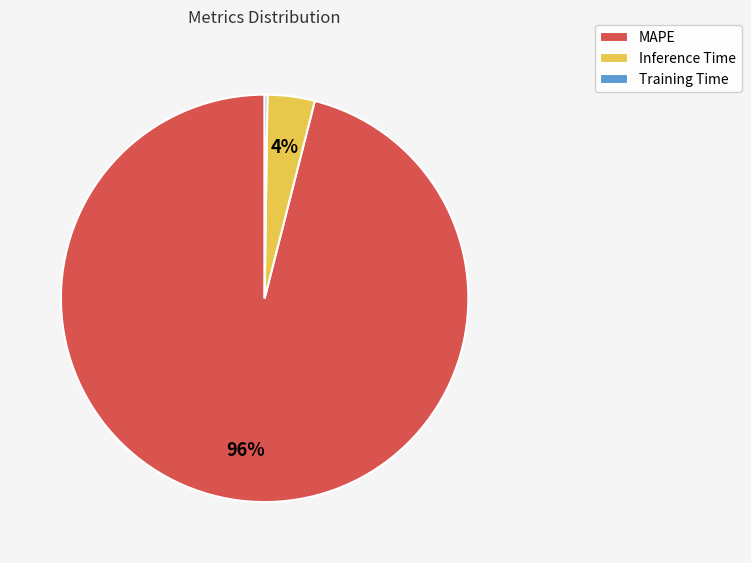

What percentage is the MAPE slice, to the nearest percent?

96%